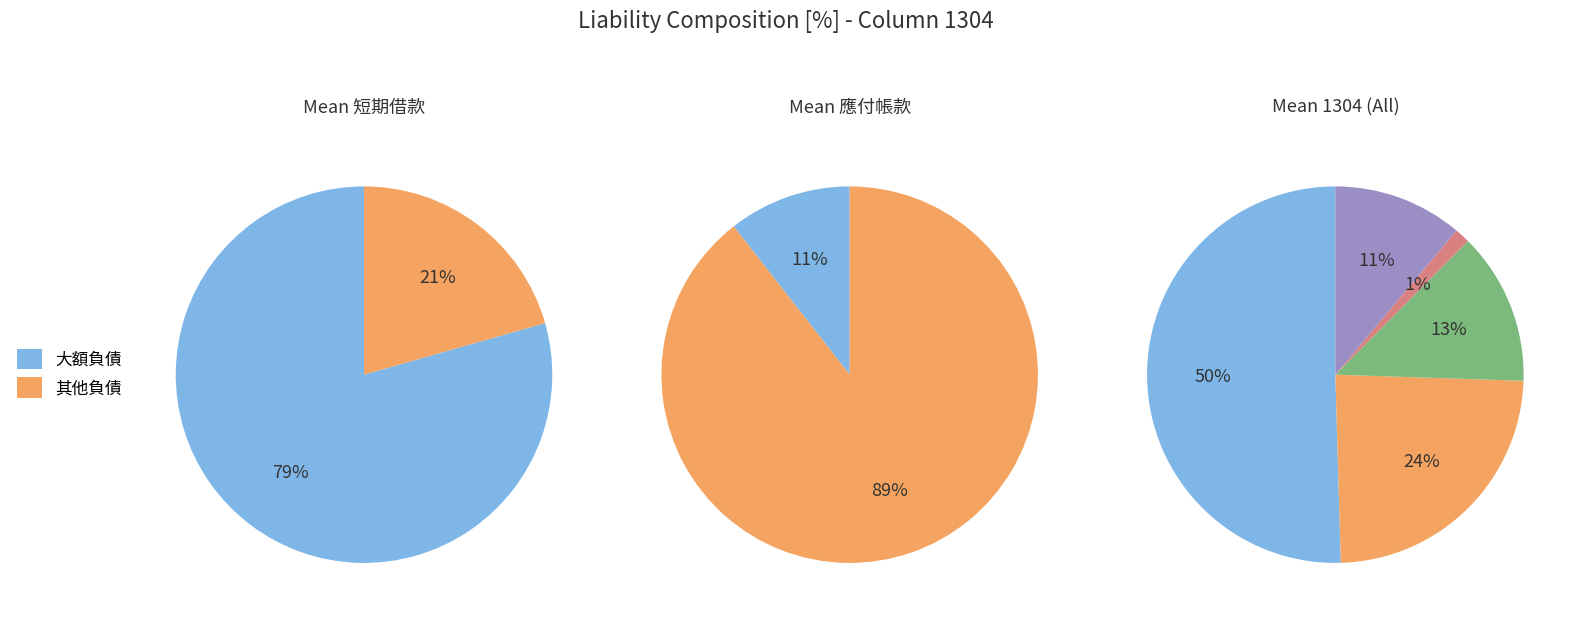

True or false: 應付票據 accounts for 1% of the total.

False